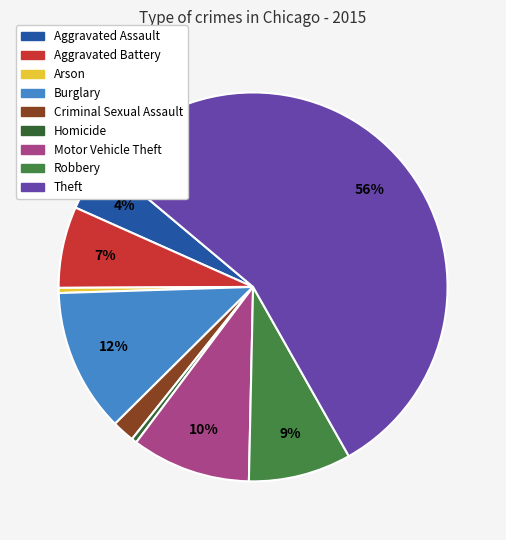

True or false: Criminal Sexual Assault accounts for 2% of the total.

True